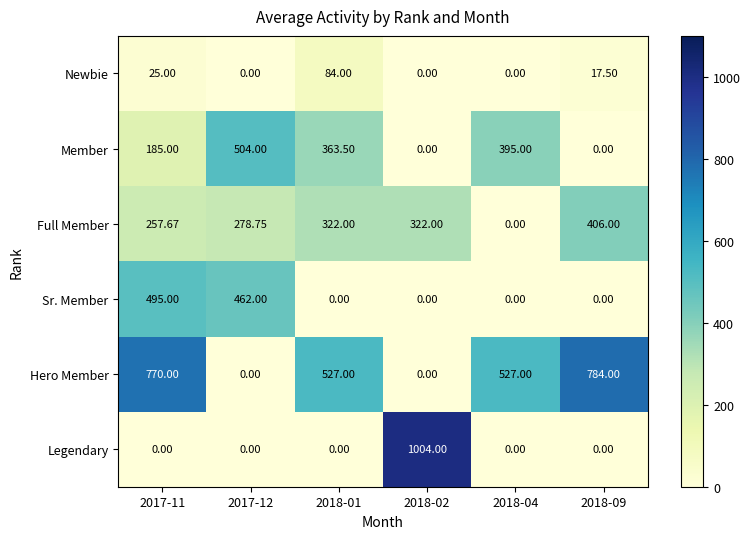

List the series in order of their peak value, highest first.

Legendary, Hero Member, Member, Sr. Member, Full Member, Newbie